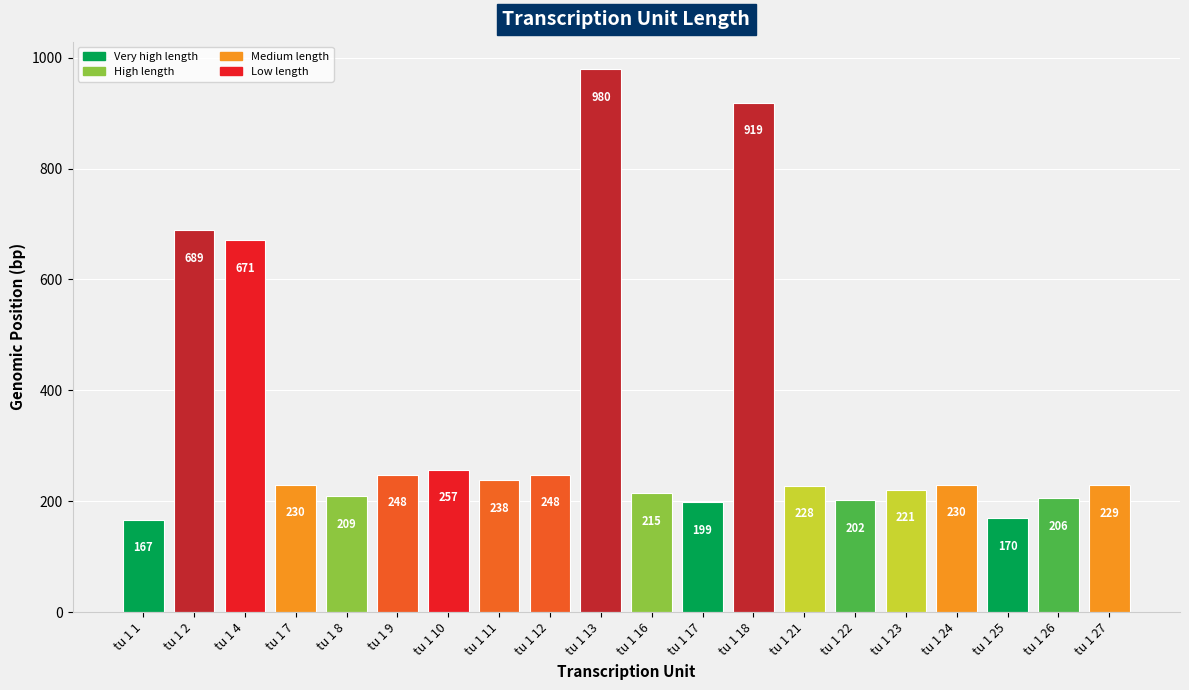

Between tu 1 27 and tu 1 25, which is larger?

tu 1 27